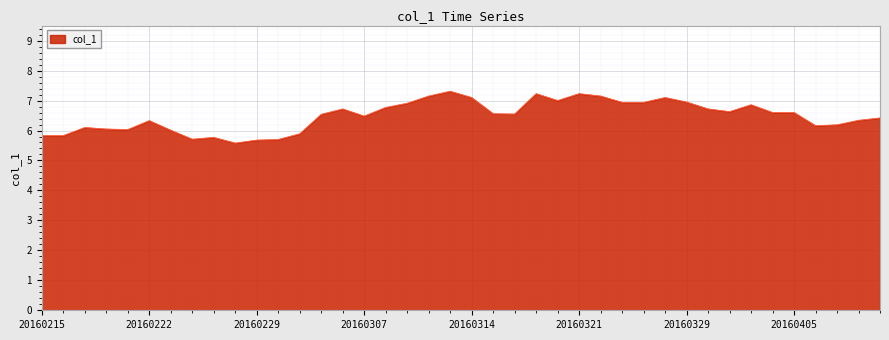

What is the difference between the maximum and minimum values?

1.7